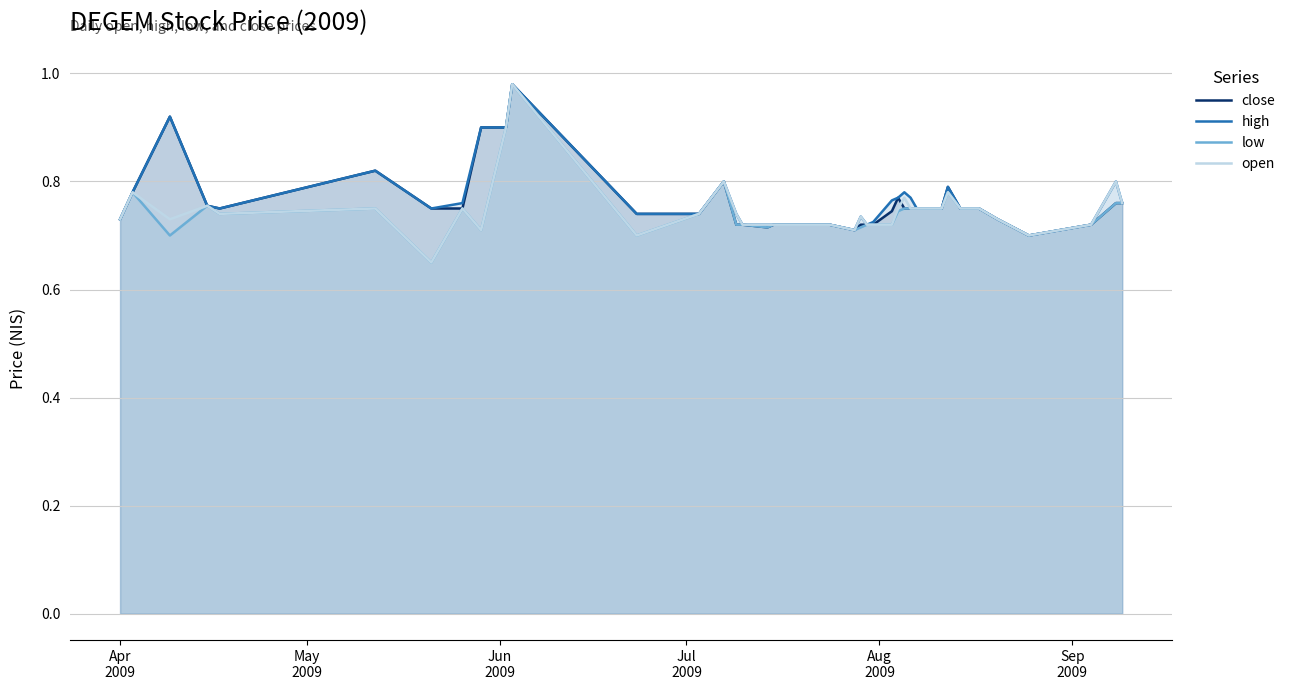

What is the value of the high point at the 36th from the left?

0.7